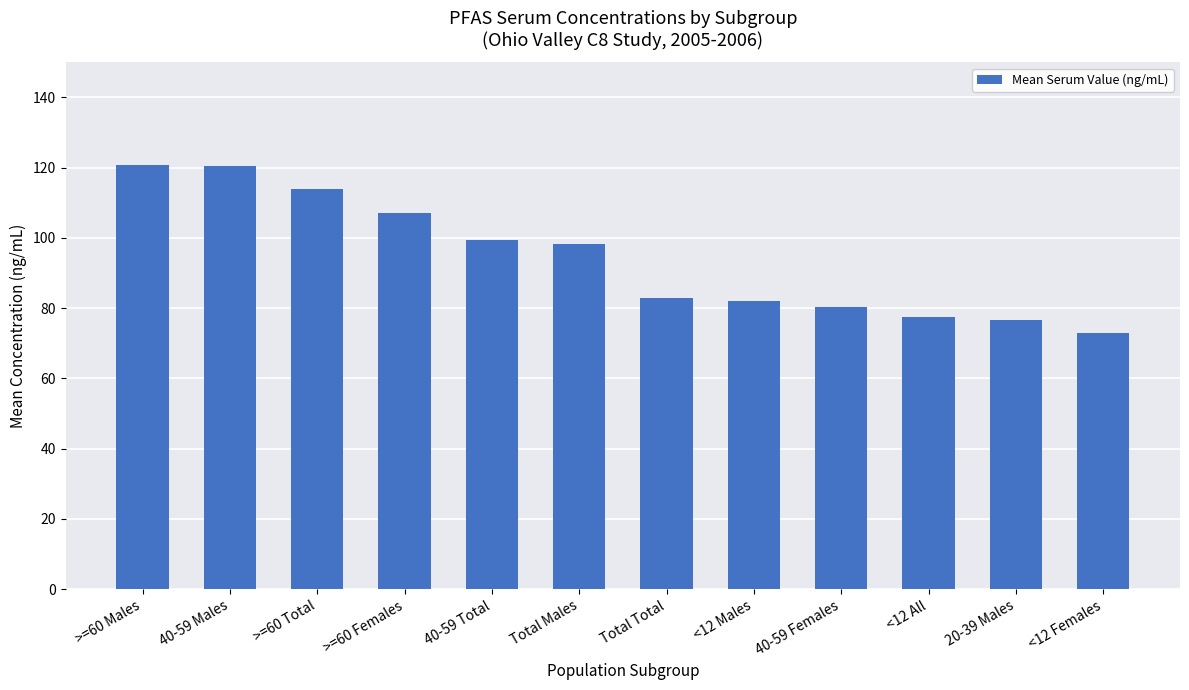

Between Total Males and Total Total, which is larger?

Total Males